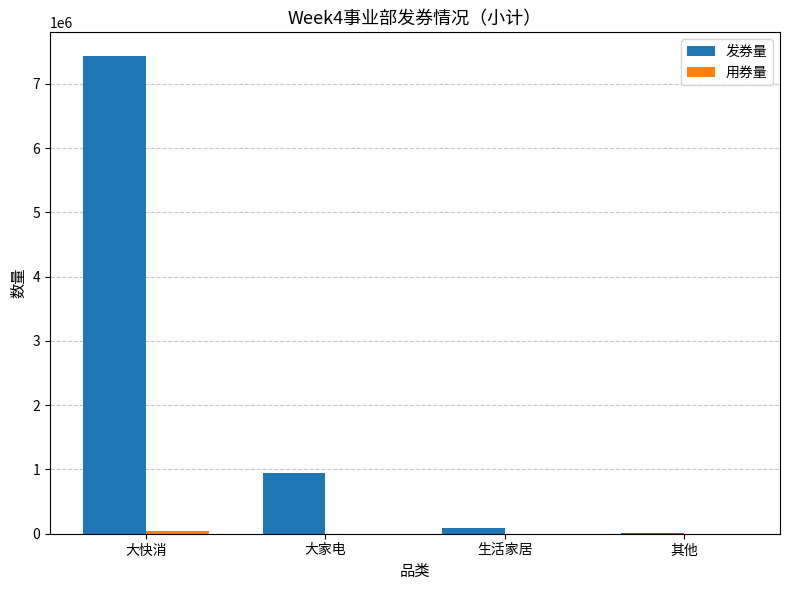

At which label does 发券量 reach its peak?

大快消